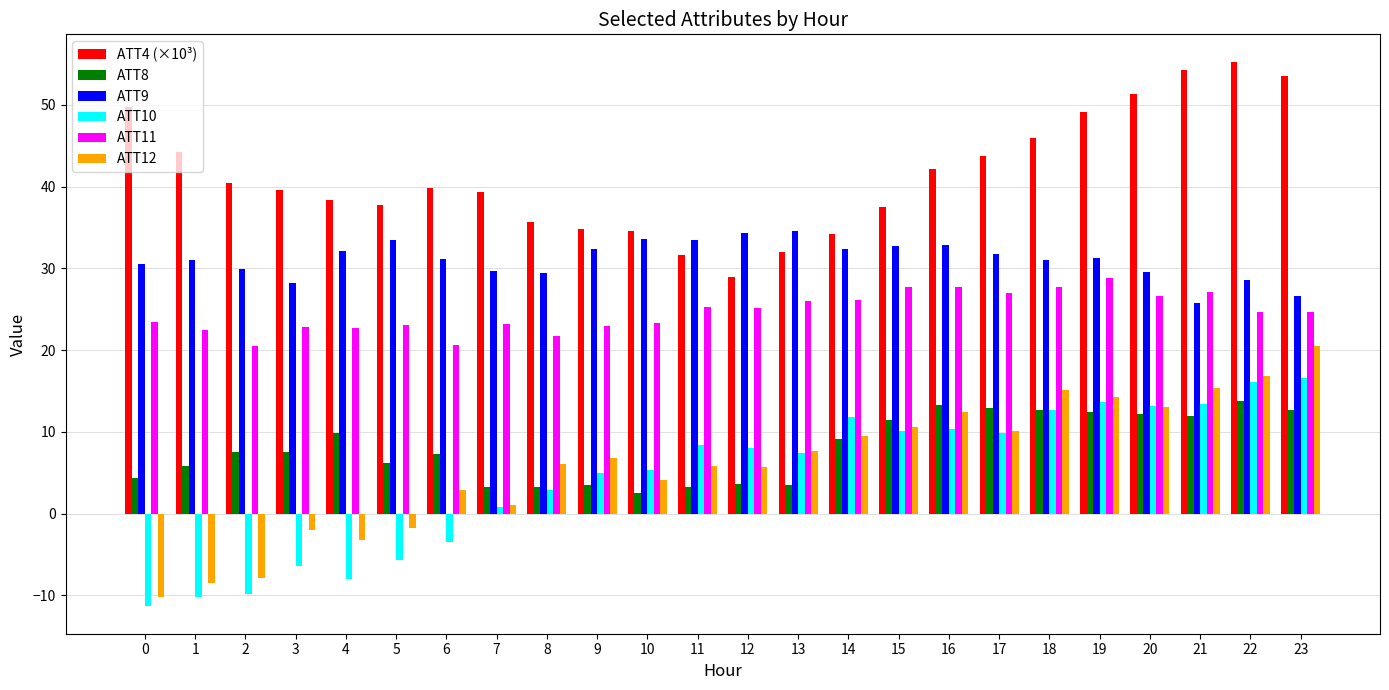

True or false: ATT9 has a value of 16.7 at 4.

False